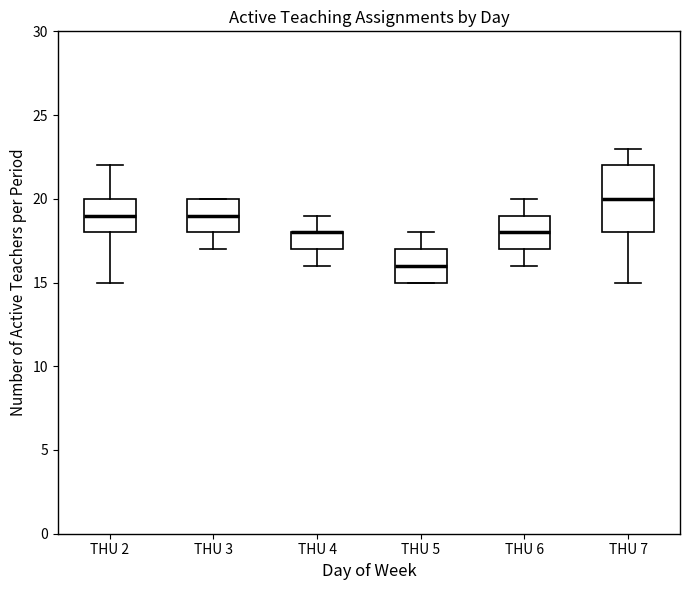

Which box is the tallest, from its lower edge to its upper edge?

THU 7